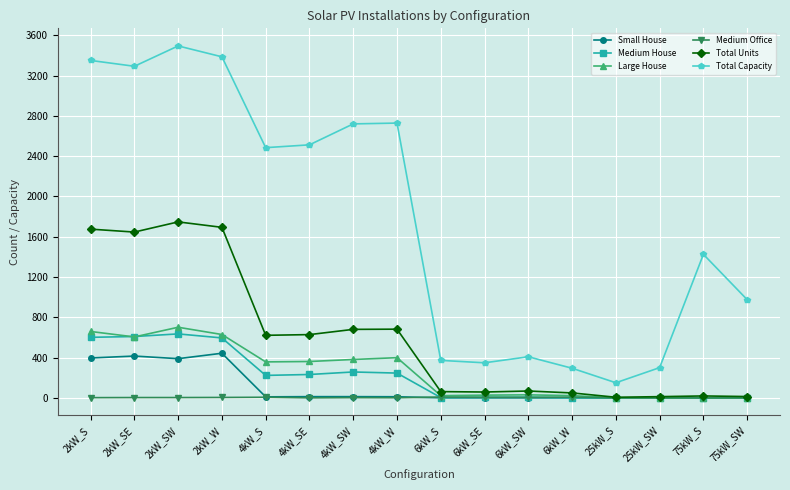

What is the average value of the Medium House series?

213